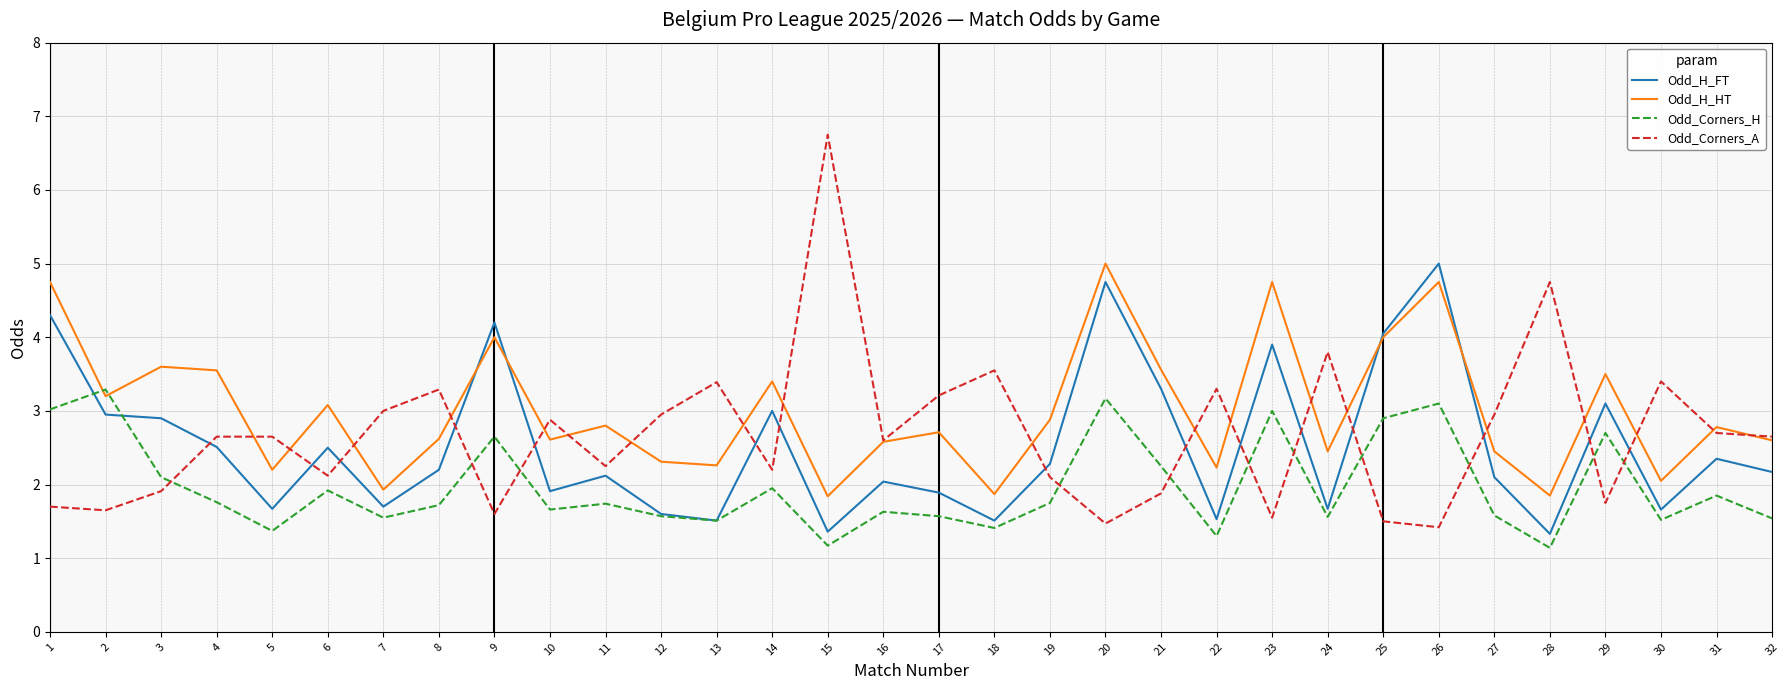

Read the Odd_H_HT value at 14.

3.4